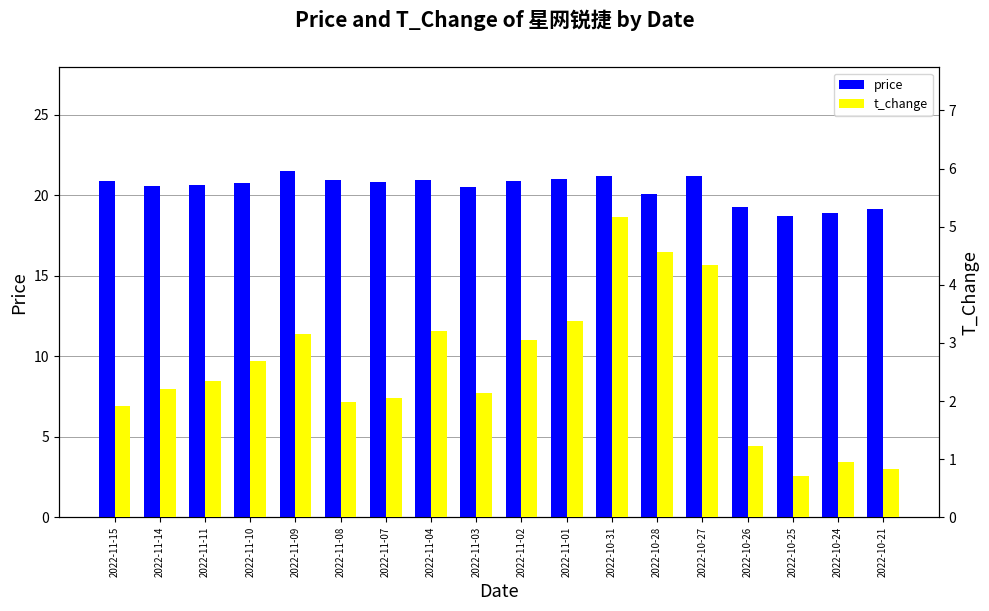

What are all the series names shown in the legend?

price, t_change